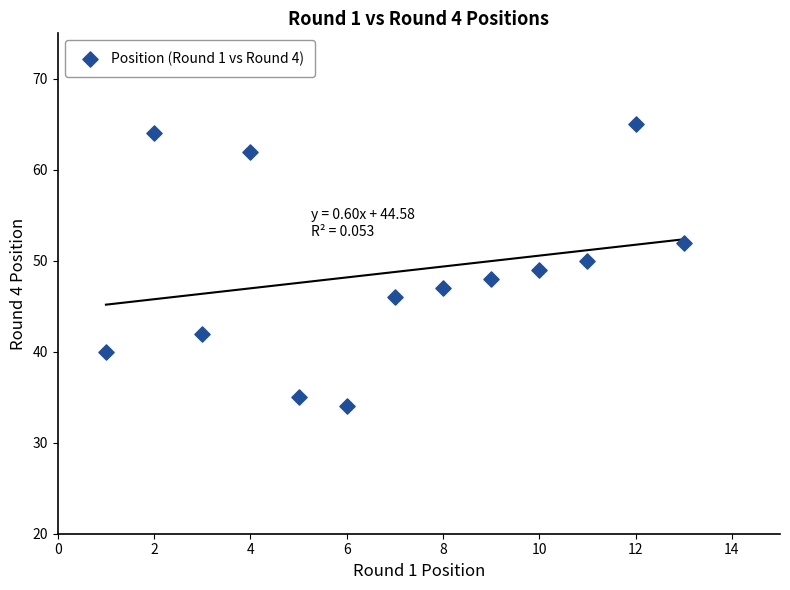

What is the range of Y values (max minus min)?

31